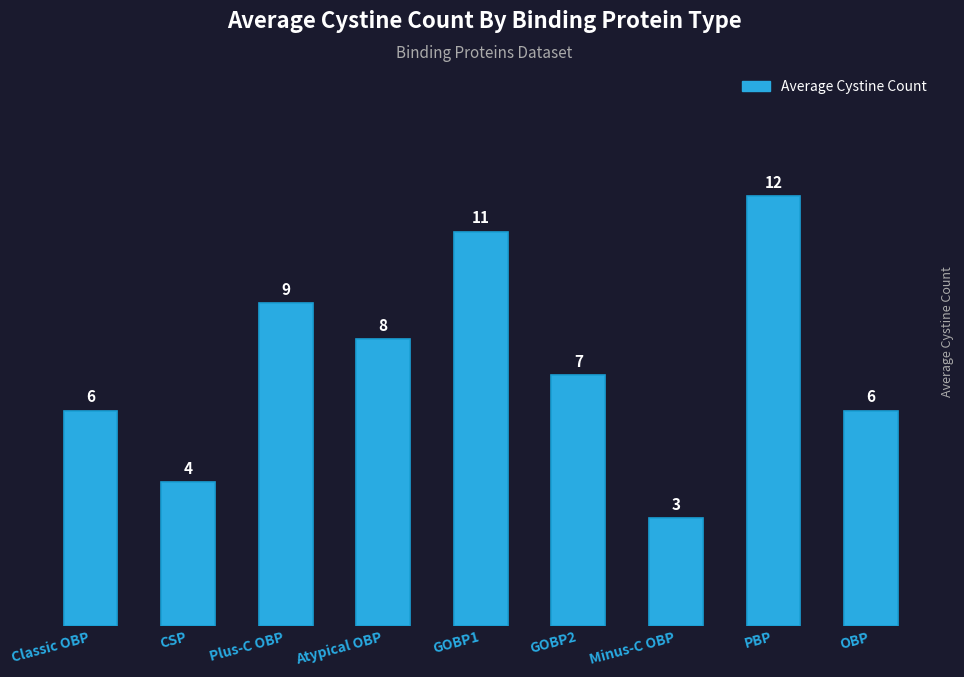

Which label corresponds to the smallest value in the chart?

Minus-C OBP